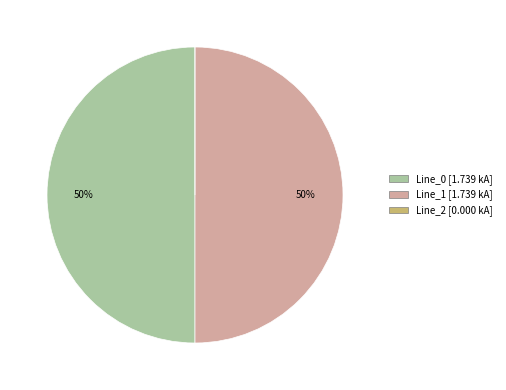

What is the ratio of the value at Line_0 to the value at Line_1?

1.0